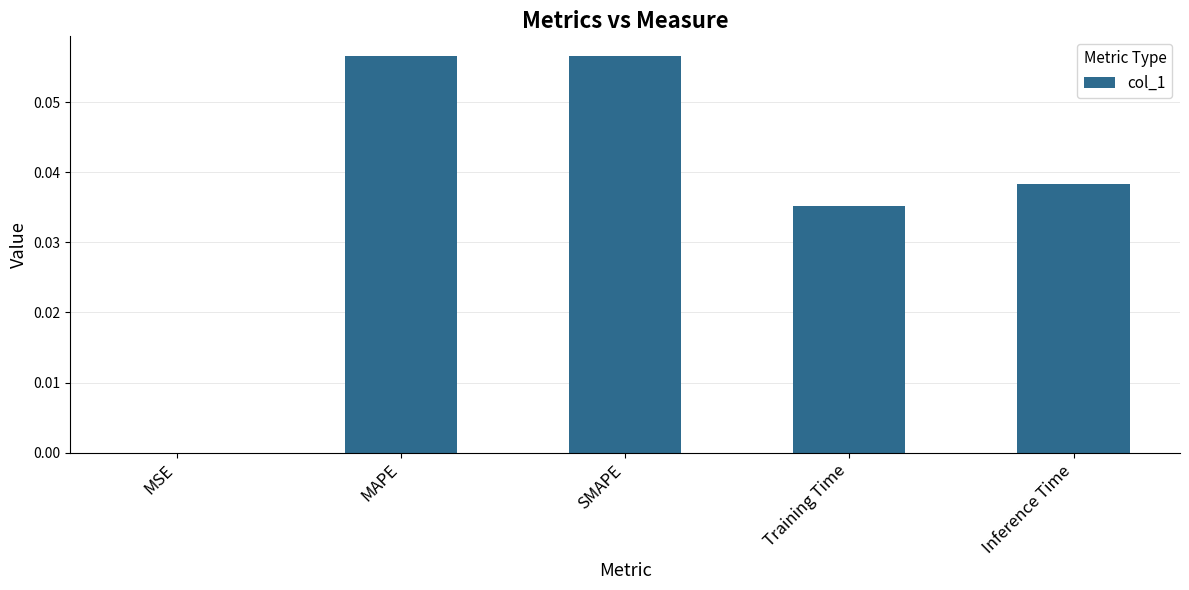

Which has a higher value, Inference Time or SMAPE?

SMAPE